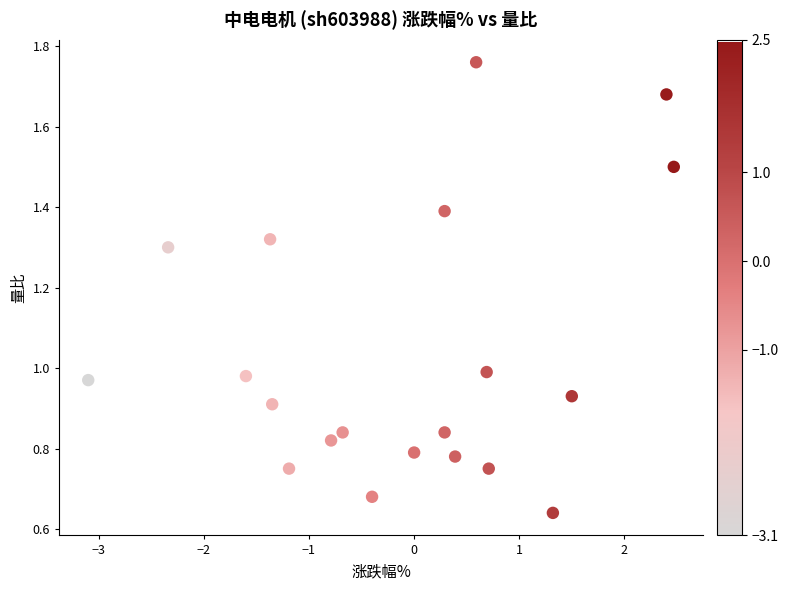

What is the range of X values (max minus min)?

5.6